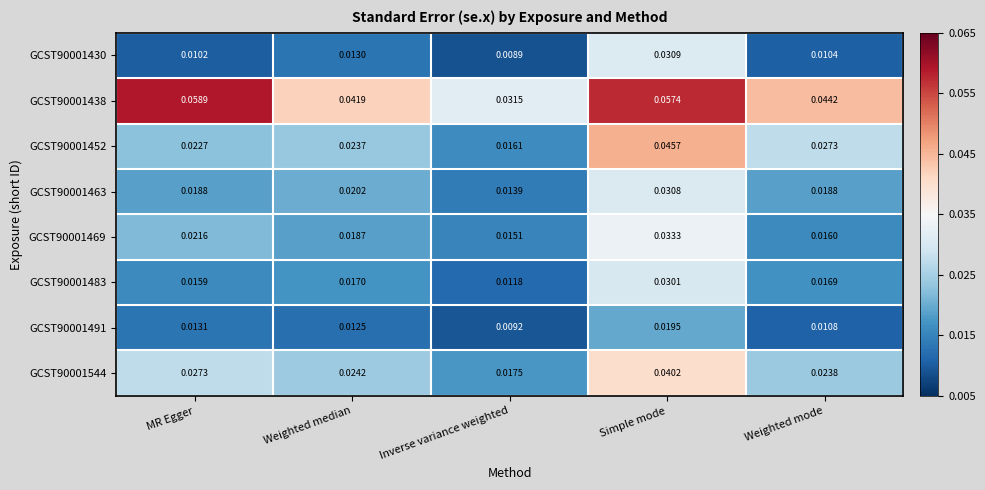

Between Inverse variance weighted and Simple mode, which series saw the biggest shift?

GCST90001452